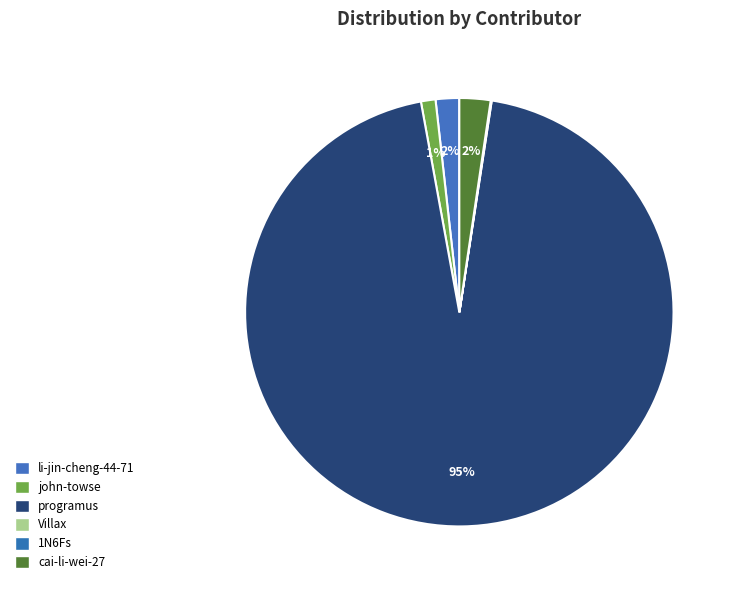

What is the total percentage of Villax and 1N6Fs?

0.1%